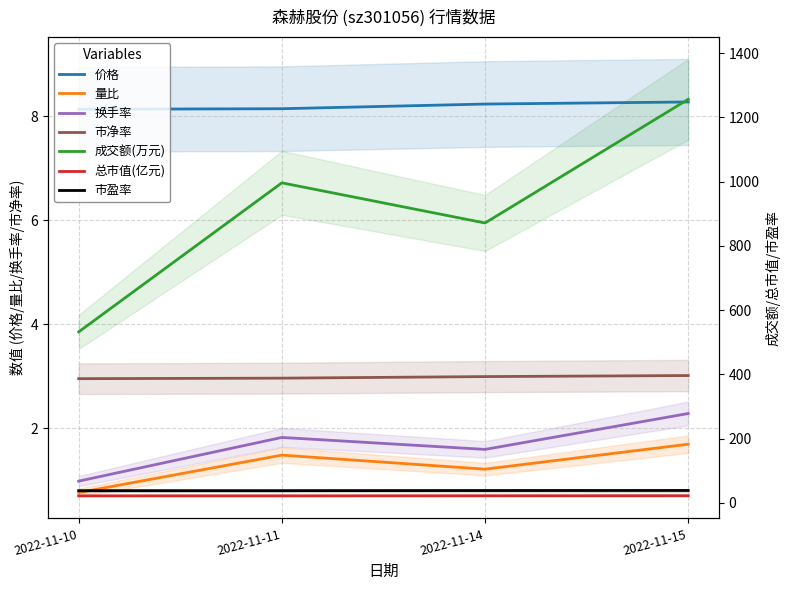

What is the value of the 换手率 point at the 4th from the left?

2.3